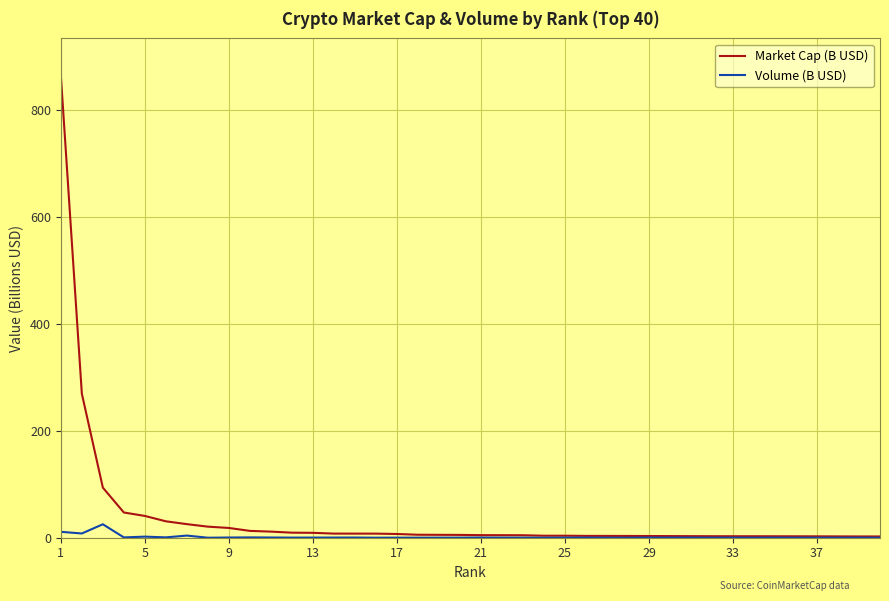

What is the maximum value for Market Cap (B USD)?

864.4